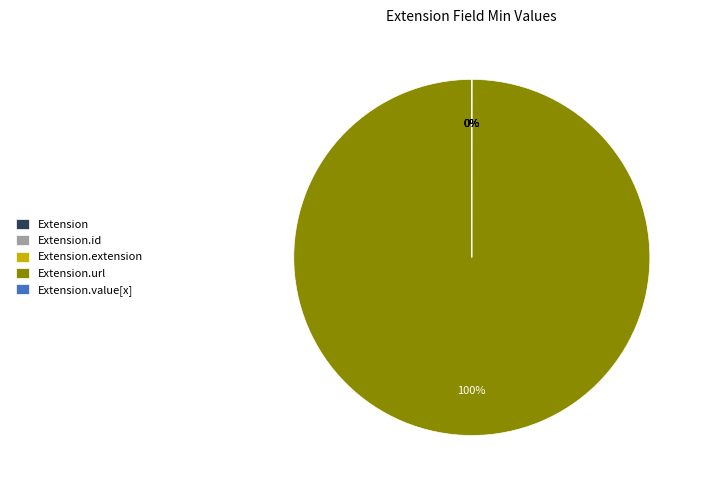

Is there any slice that represents more than half of the pie?

Yes